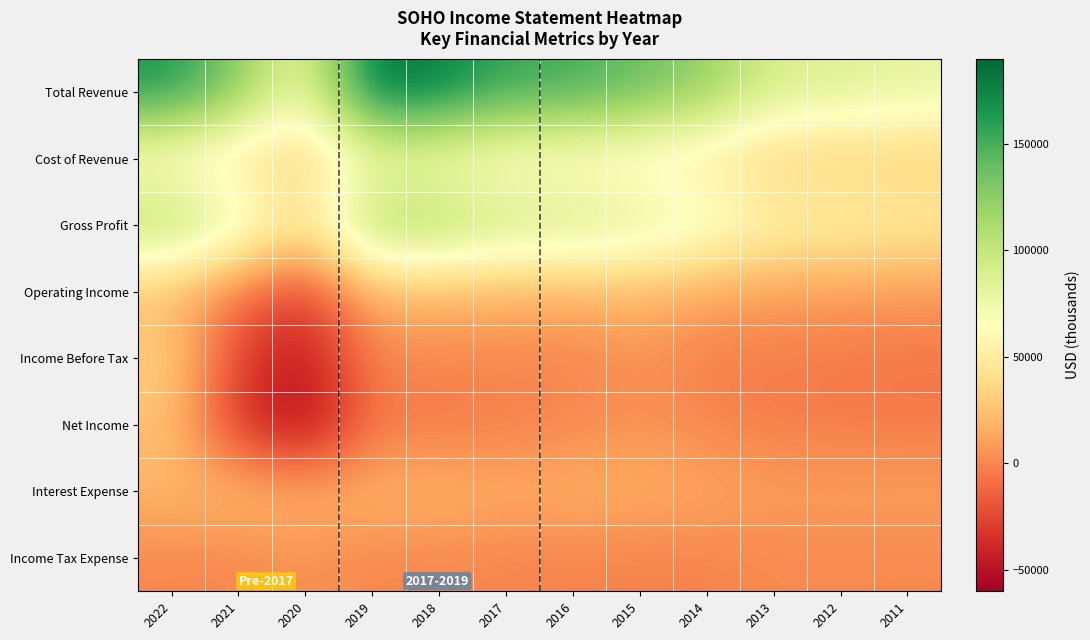

What is the difference between the highest and lowest values at 2011?

86800